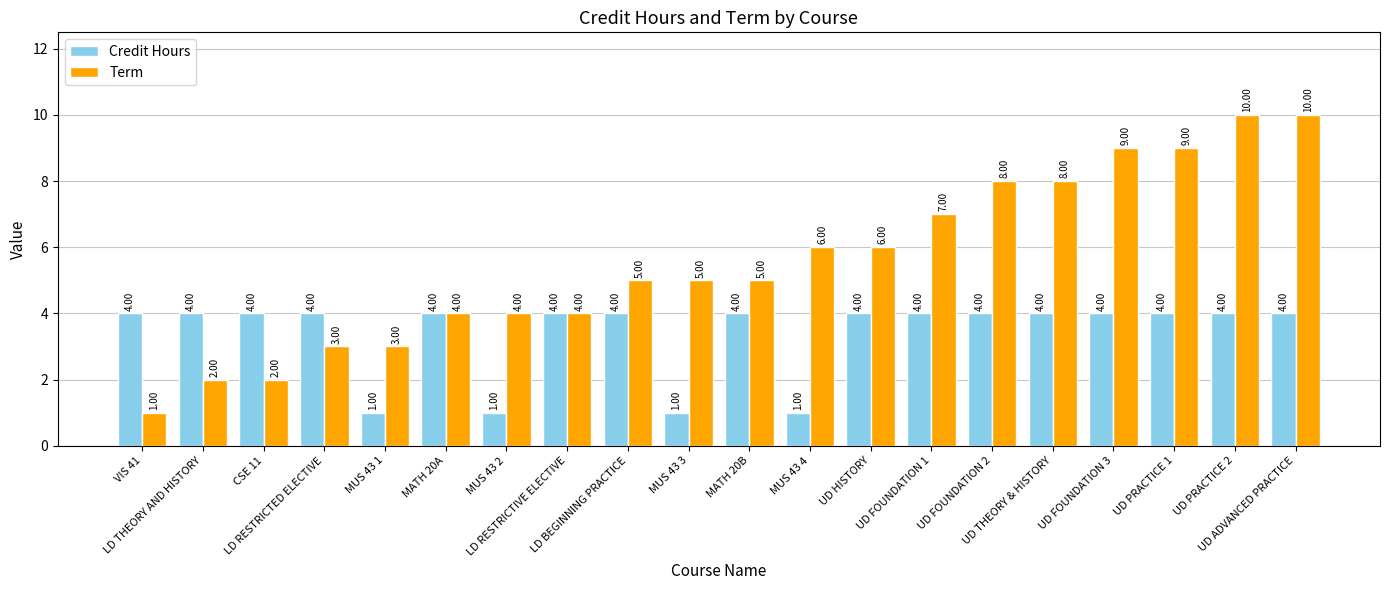

Which series has the widest spread of values?

Term